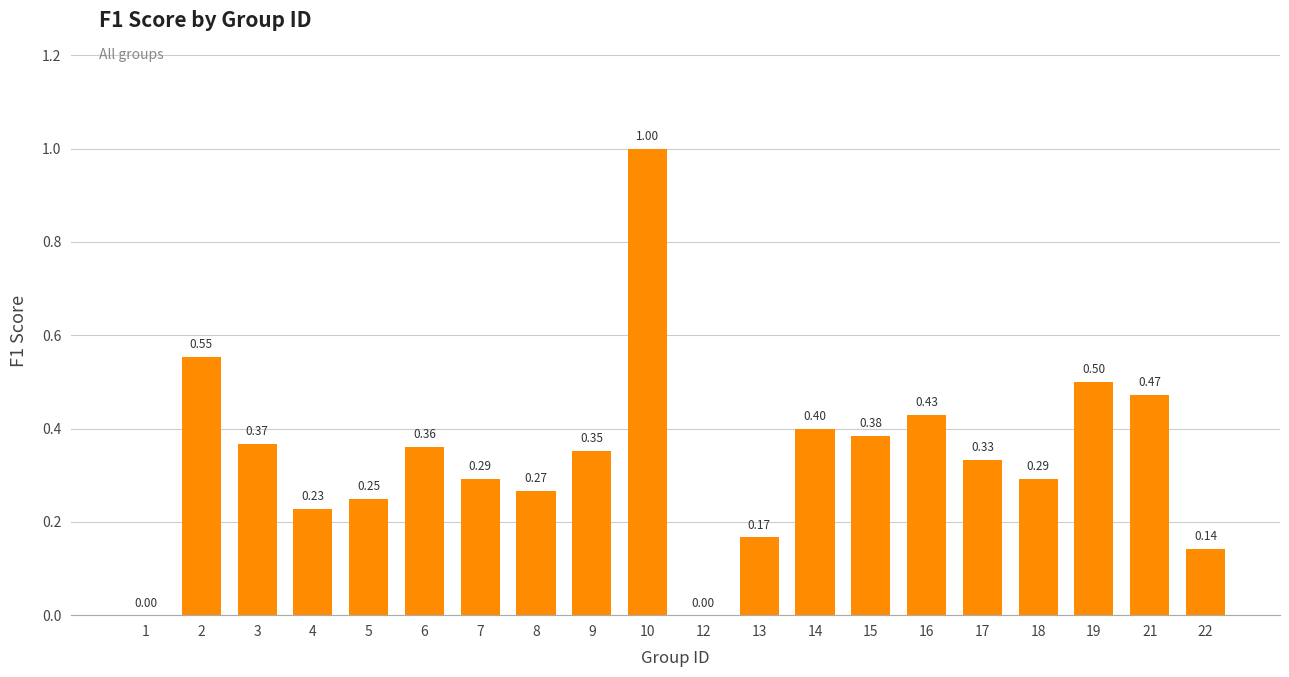

Which has a higher value, 1 or 4?

4